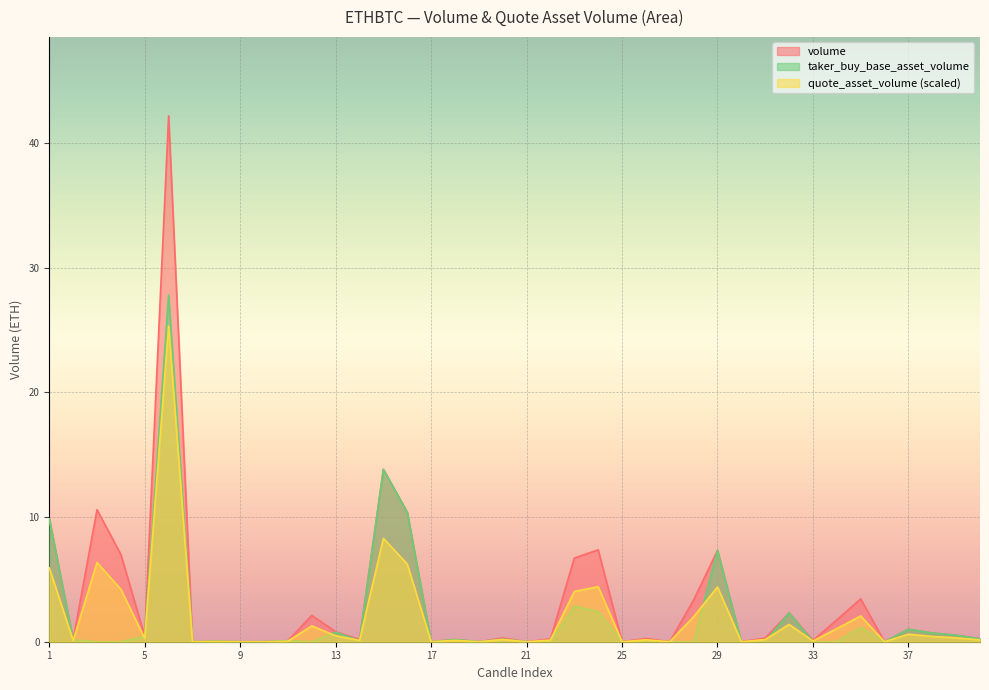

Which series has the largest range (max minus min)?

volume